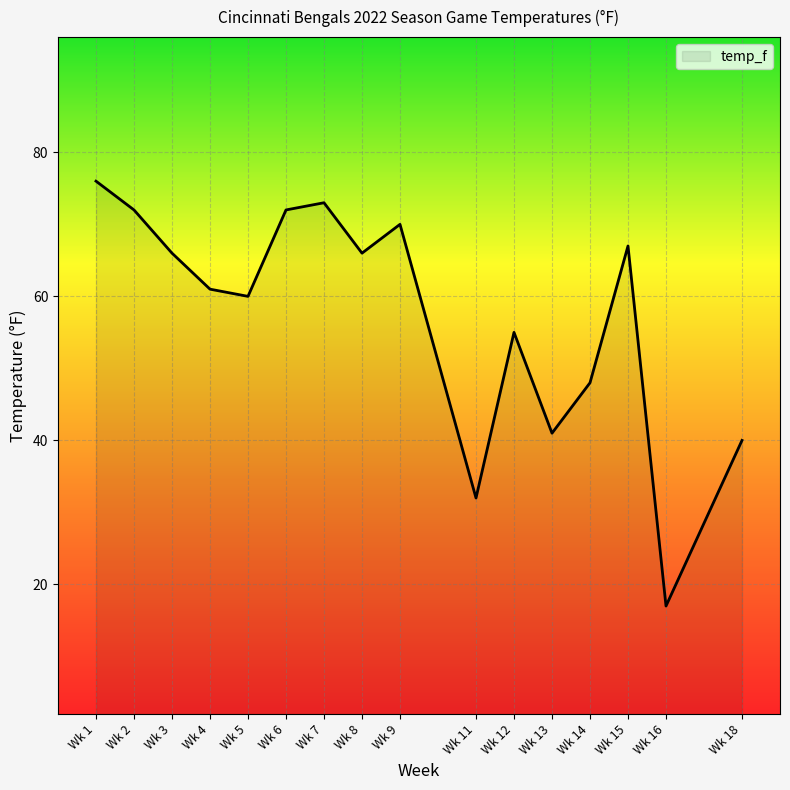

At which category does the data reach its first local peak?

7